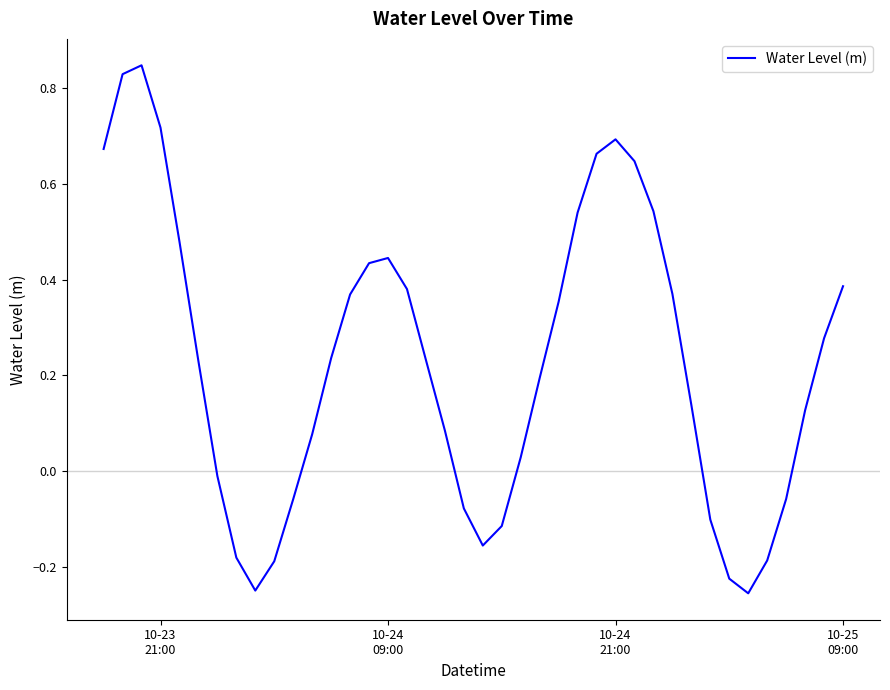

What is the difference between the maximum and minimum values?

1.1